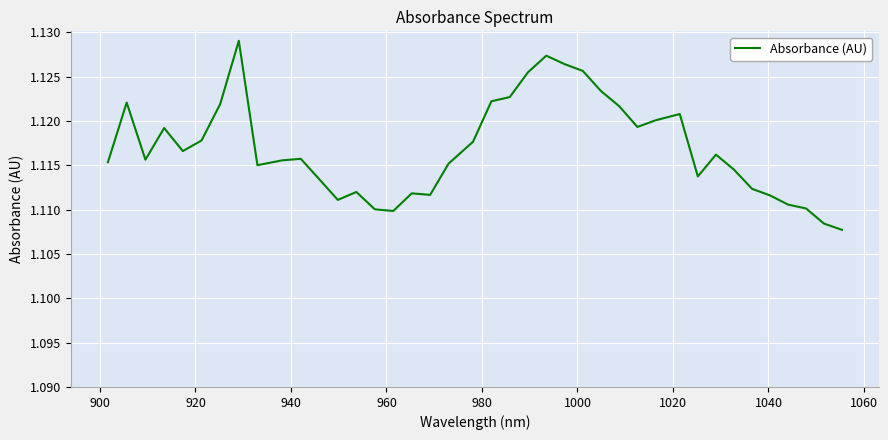

What is the average value?

1.1